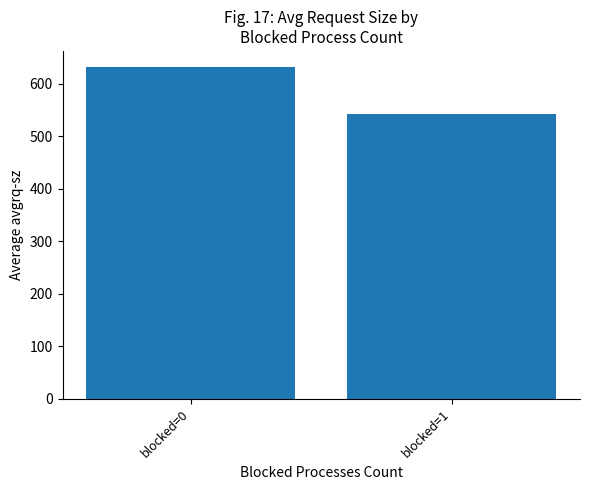

What is the value of the 1st bar from the left?

631.1